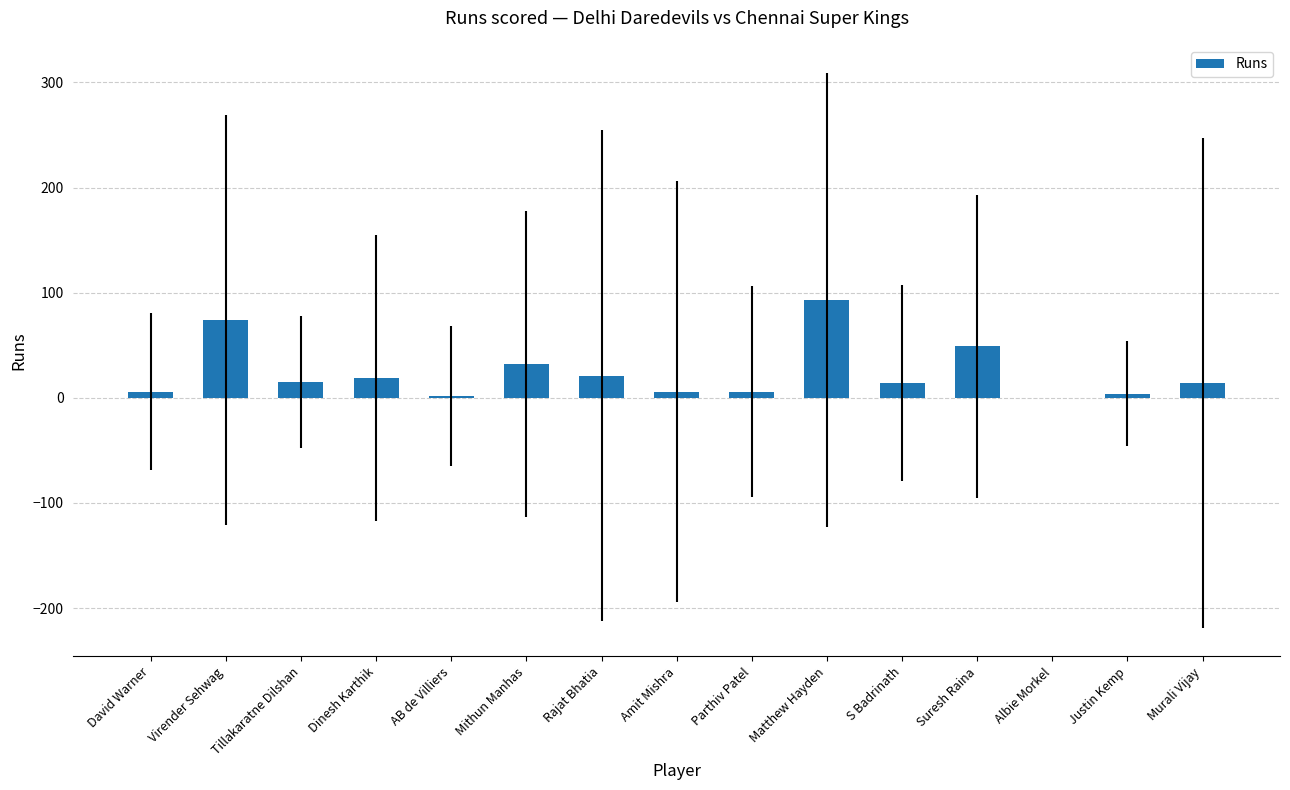

At which category does the chart reach its peak across all series?

Matthew Hayden